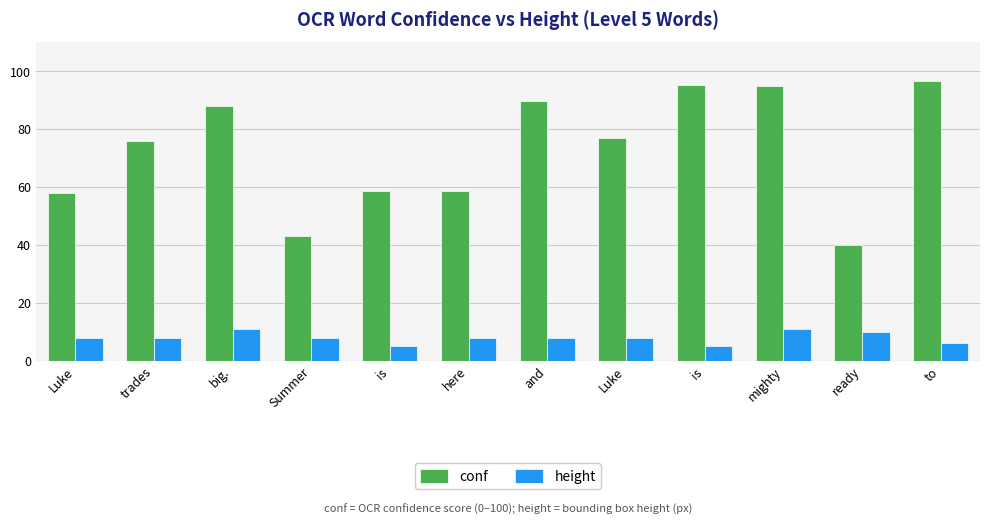

Are the bars grouped side by side (vs. stacked)?

Yes